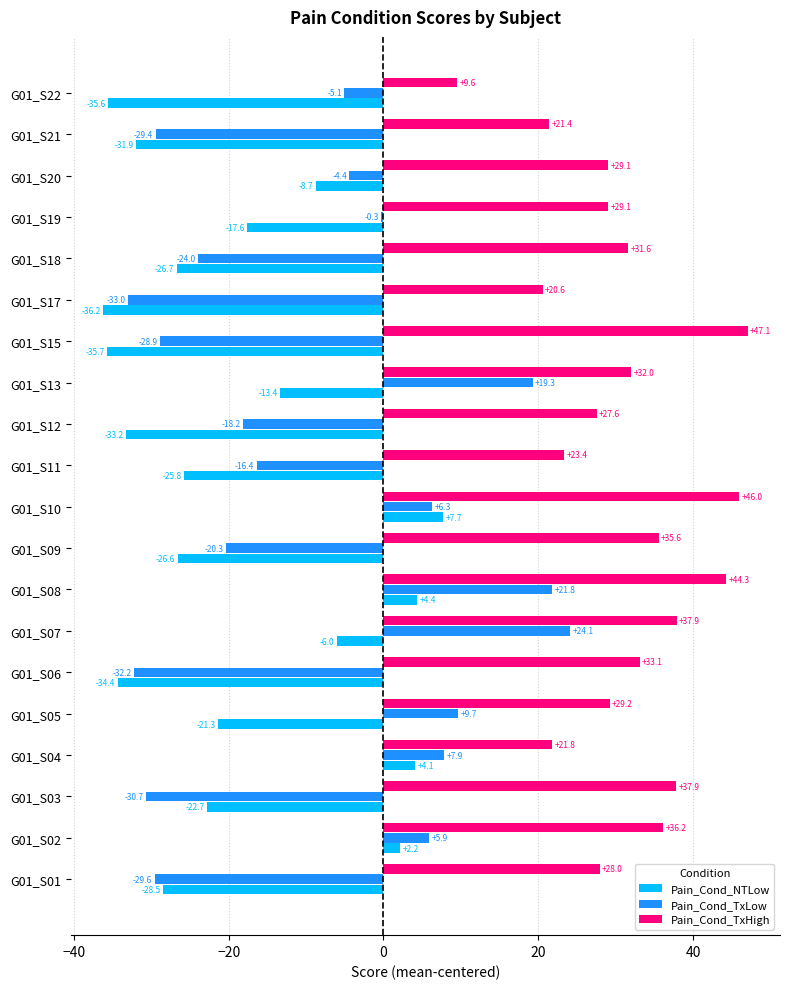

Rank the series by their average value, from highest to lowest.

Pain_Cond_TxHigh, Pain_Cond_TxLow, Pain_Cond_NTLow